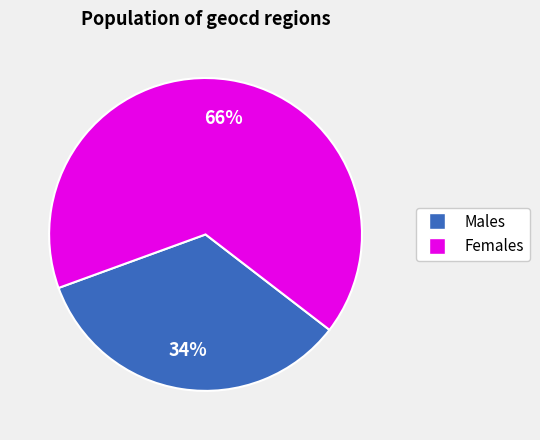

Is there any slice that represents more than half of the pie?

Yes